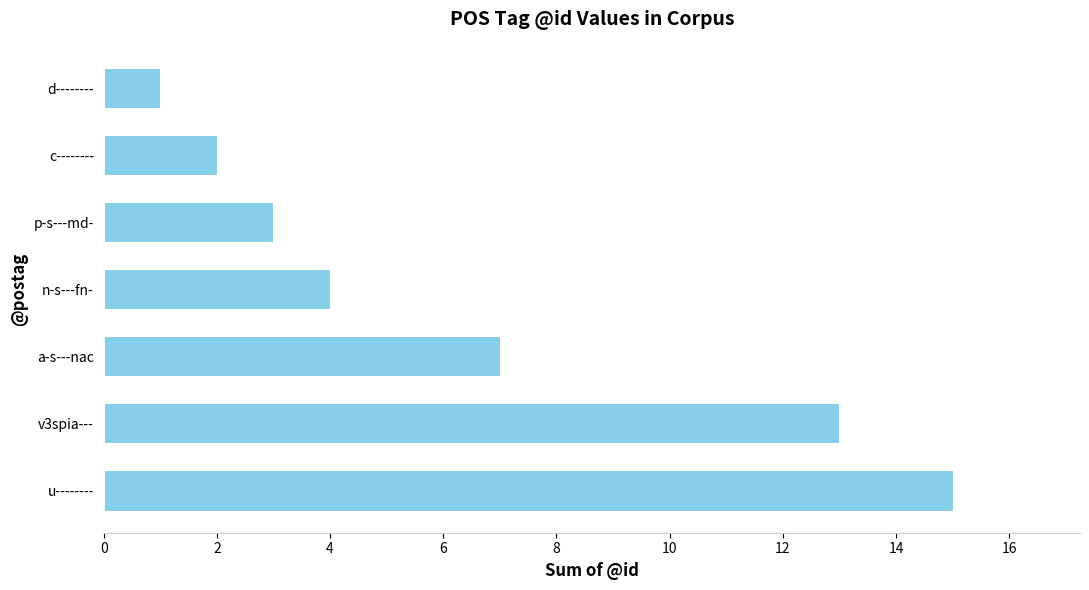

How many series are shown in this chart?

1